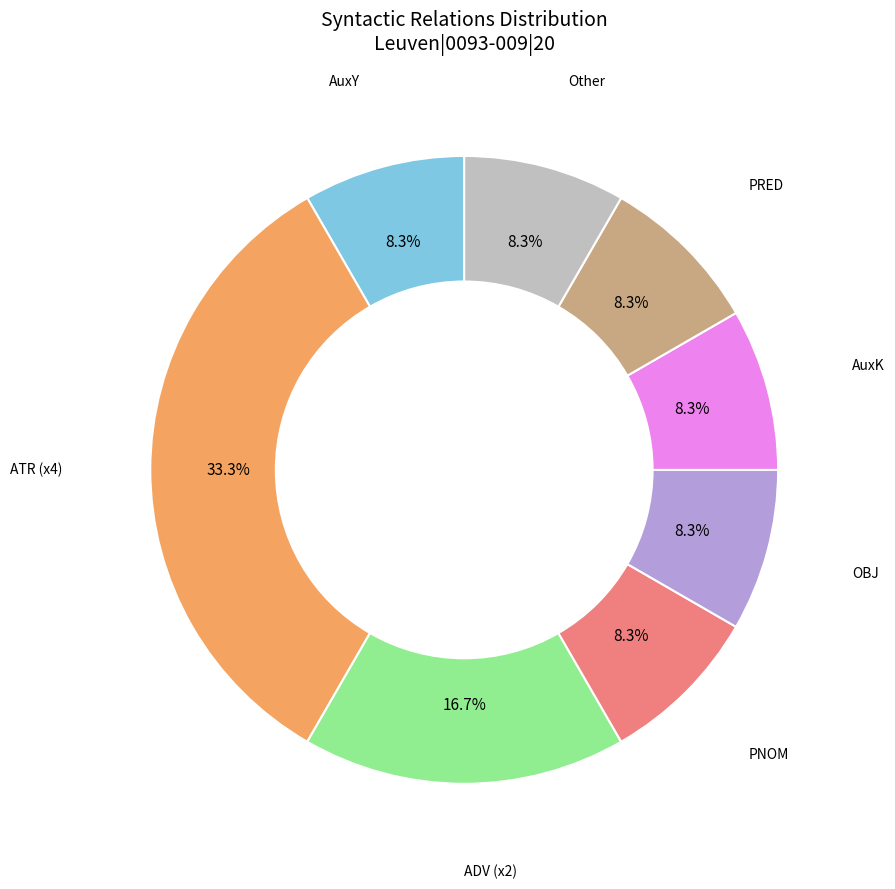

Count the number of slices in the pie.

8